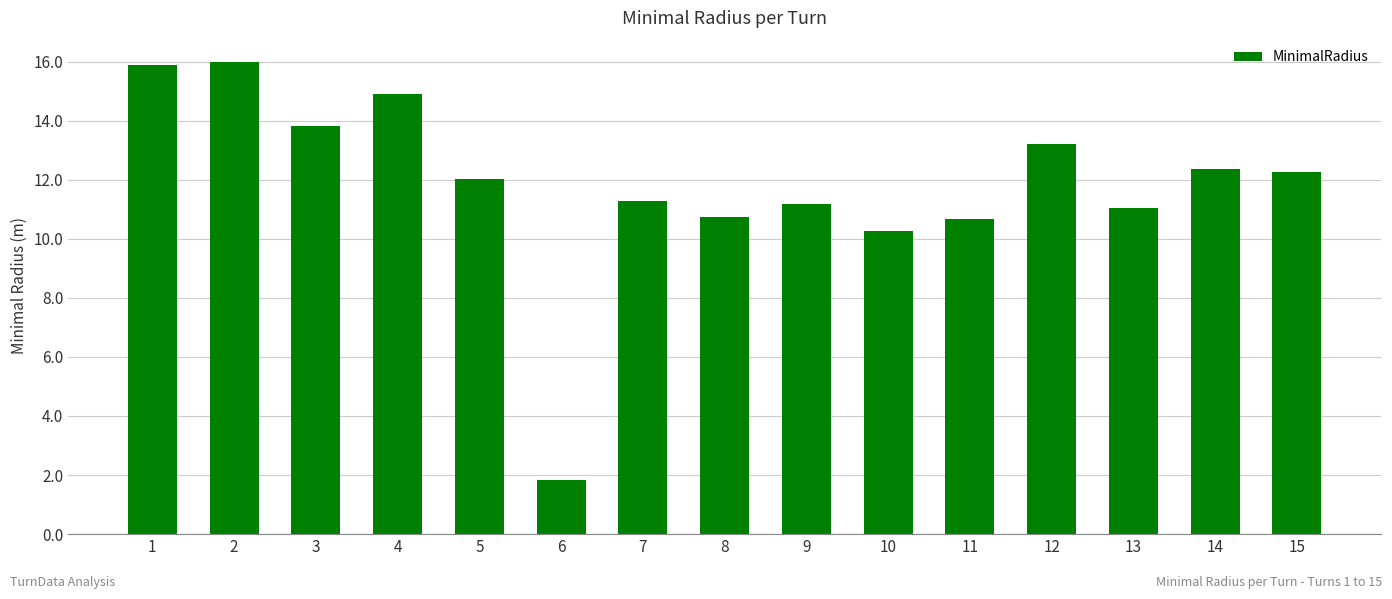

What is the value of the 3rd bar from the left?

13.8